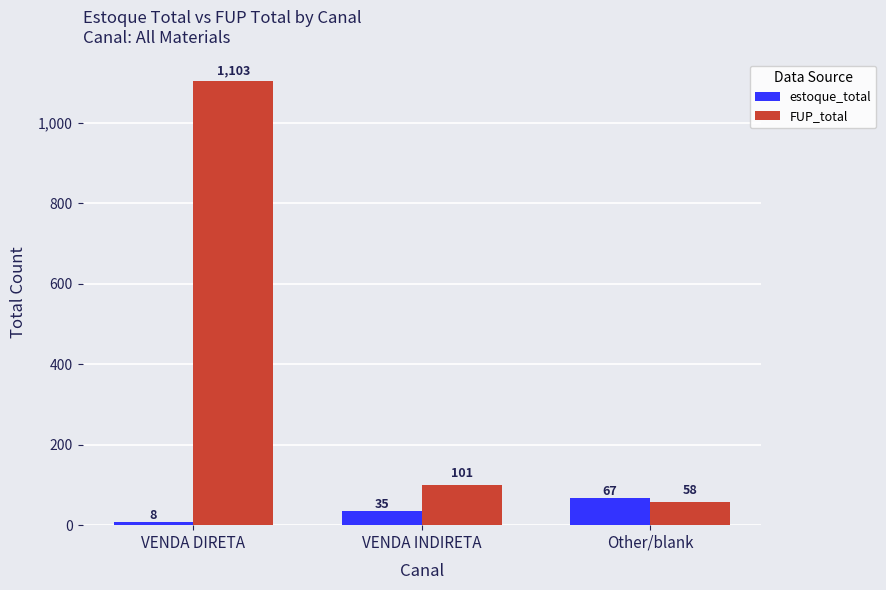

List the labels in order of estoque_total value, largest first.

Other/blank, VENDA INDIRETA, VENDA DIRETA